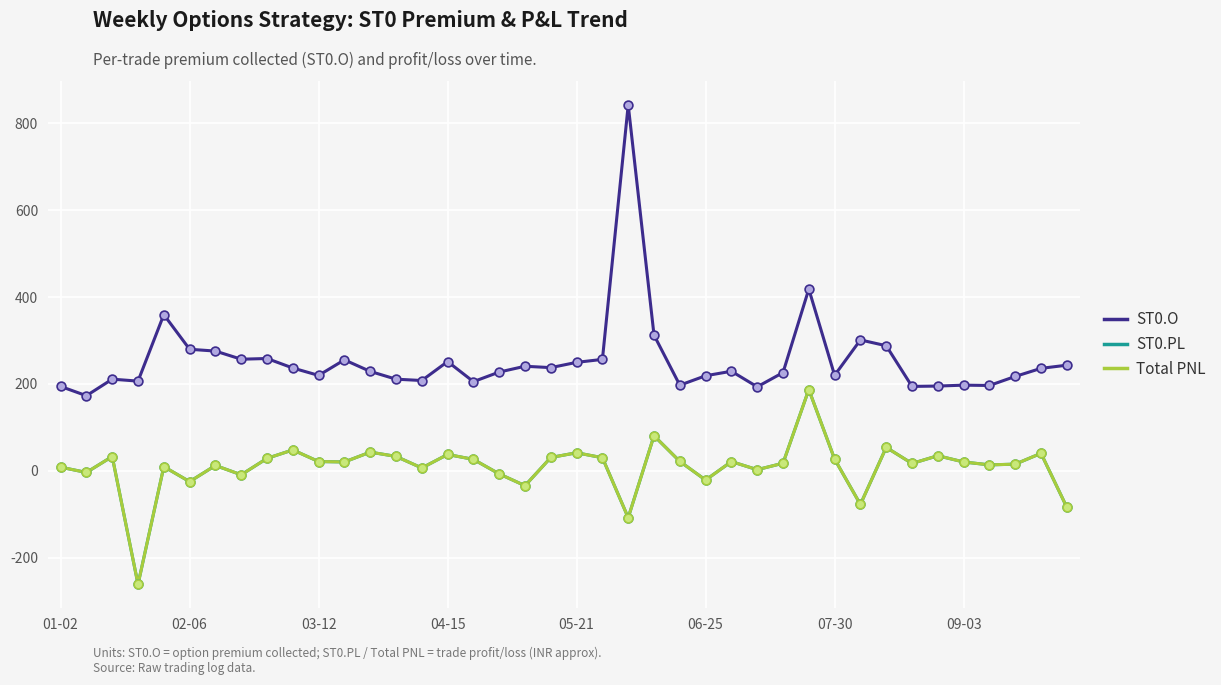

Which series has the largest total across all categories?

ST0.O